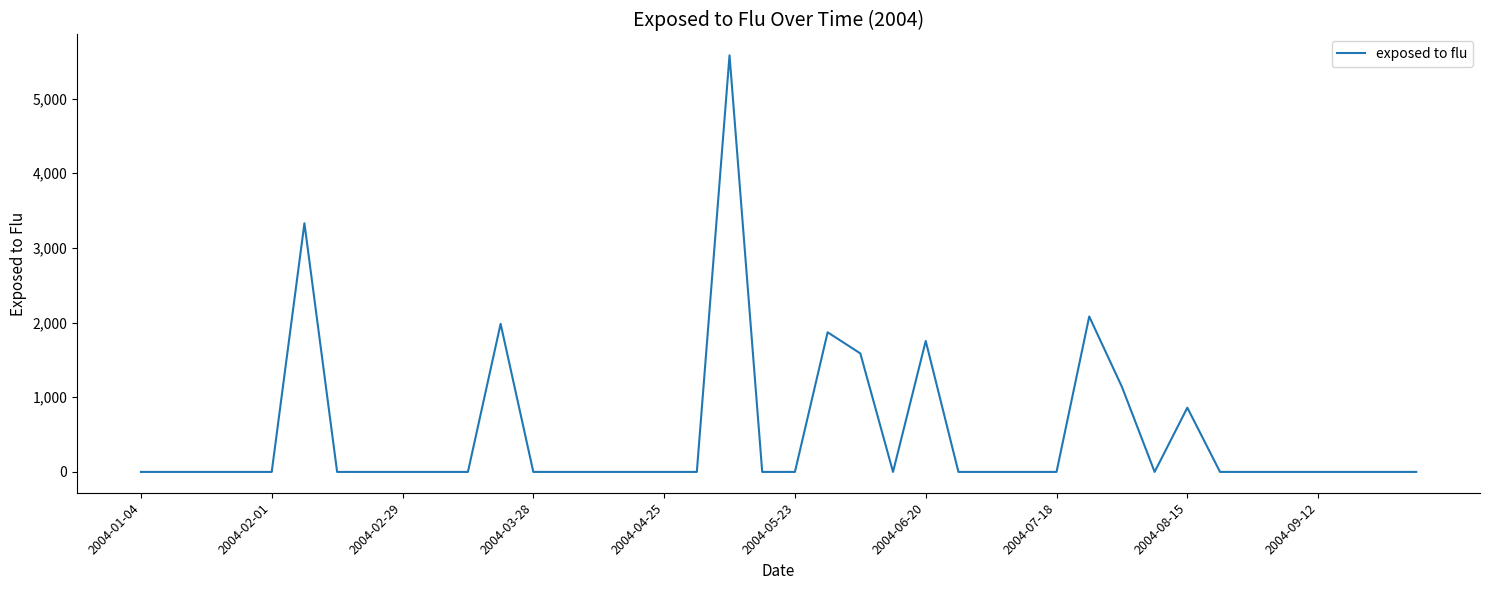

What is the greatest value displayed?

5579.5